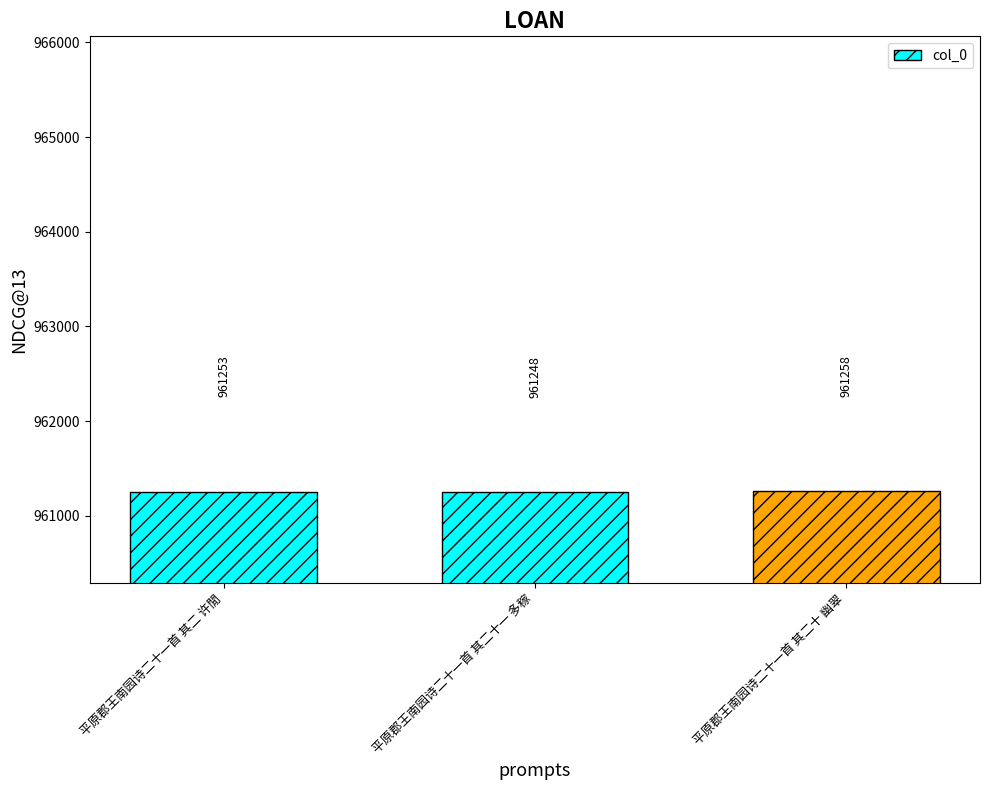

How many categories are shown in the chart?

3